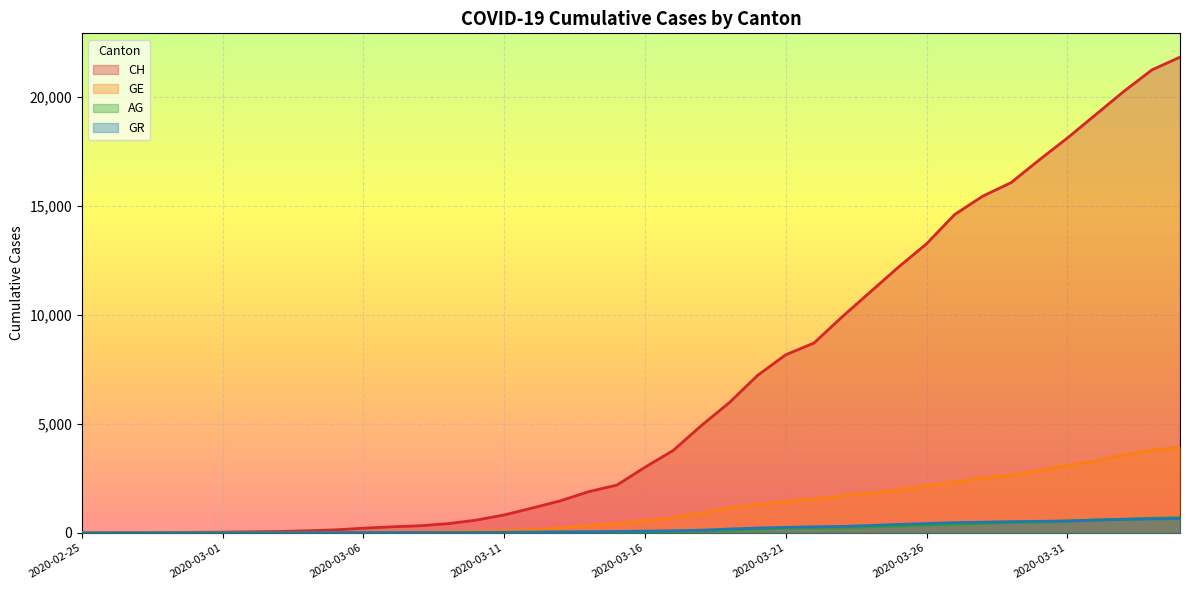

What is the label of the 26th point from the right?

2020-03-10